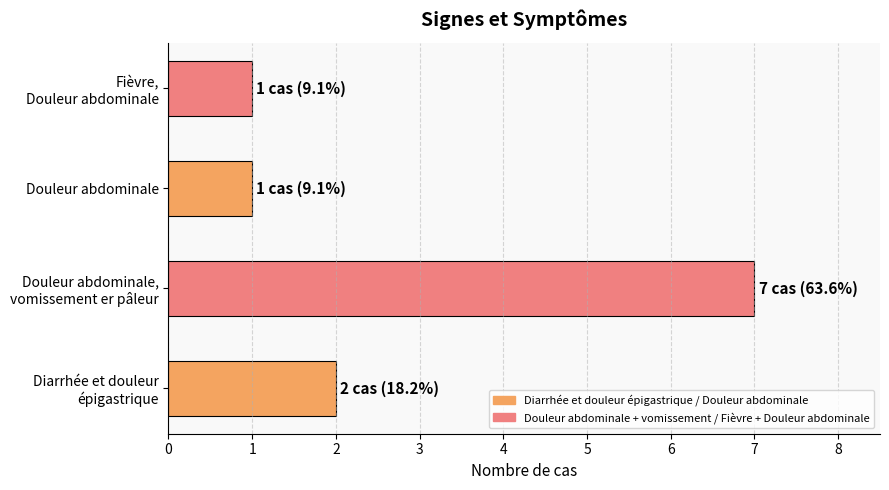

Reading bottom to top, transcribe all the data shown in this chart.

2	7	1	1